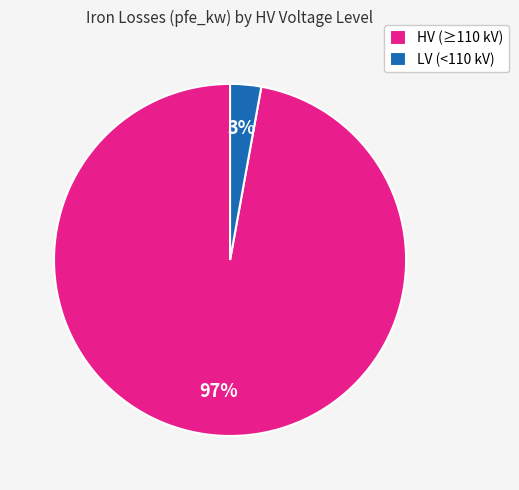

How many segments does this pie chart have?

2